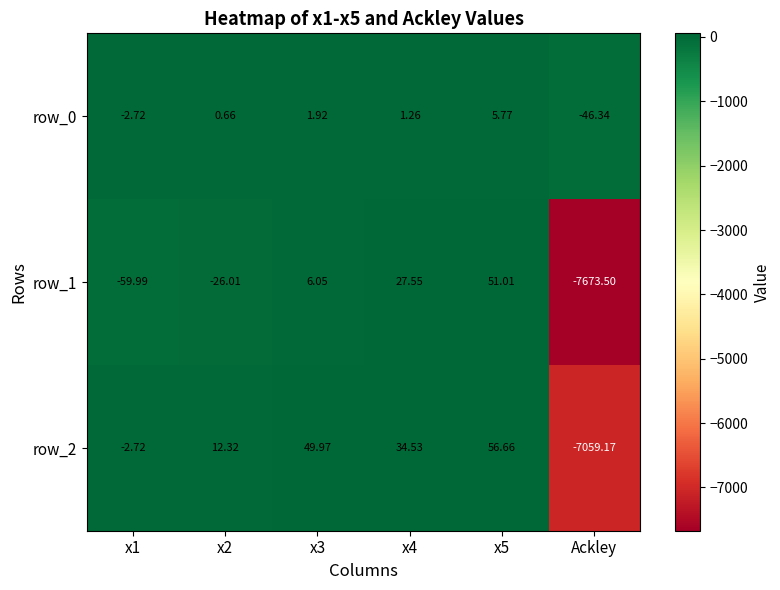

Where is row_0 nearest to the value -20?

x1